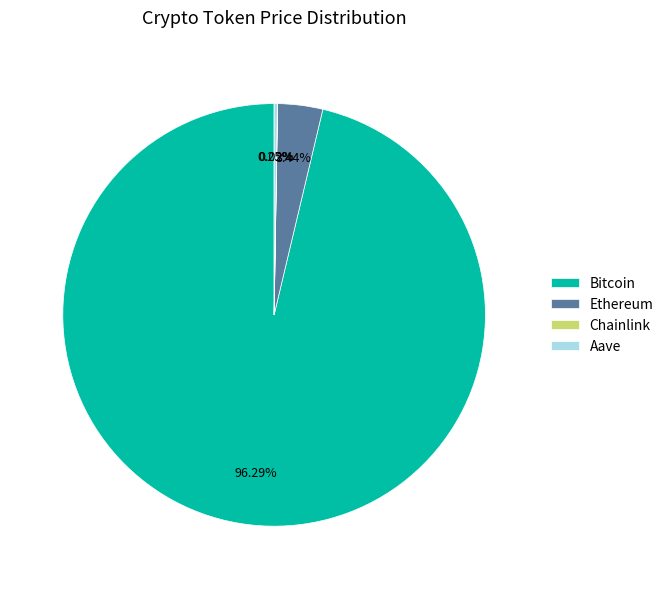

Which slice represents more than half of the pie?

Bitcoin